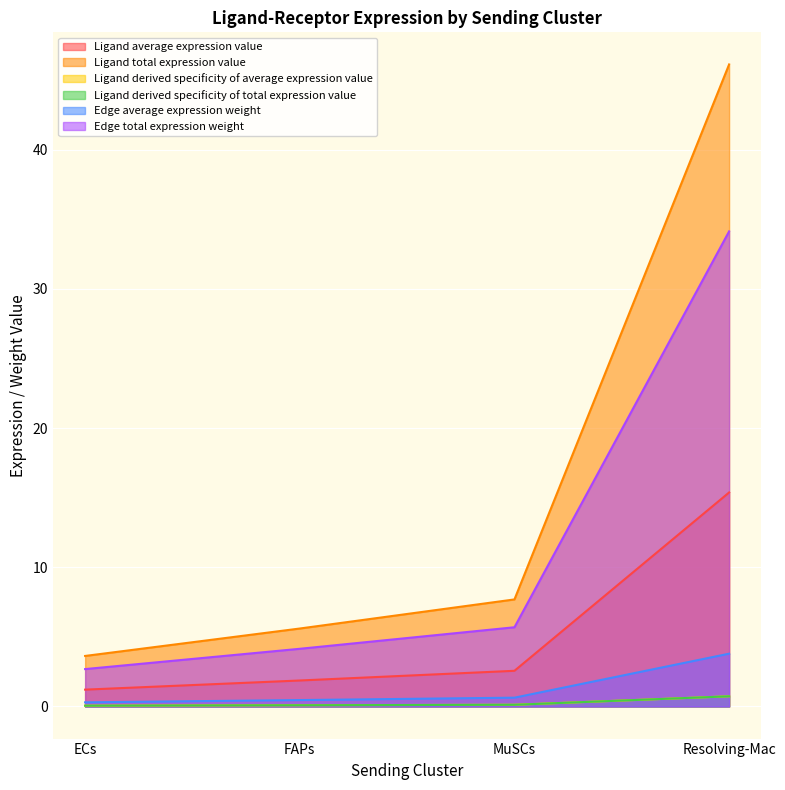

True or false: Edge average expression weight has more than 1 points higher than both neighbors.

False